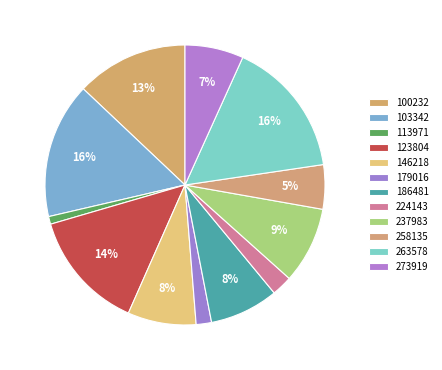

To the nearest percent, what is the difference between the largest and smallest slice percentages?

15%